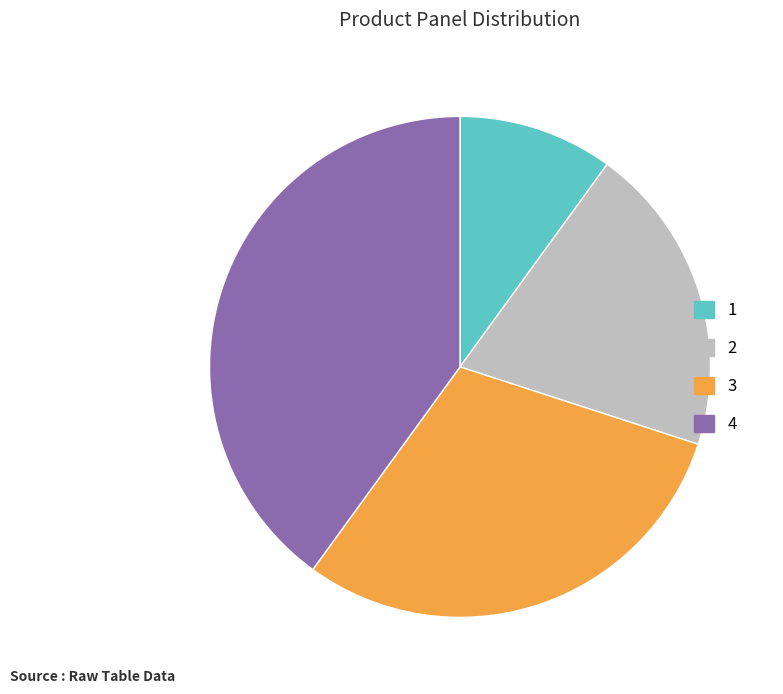

The 1 slice represents 5% of the pie. True or false?

False